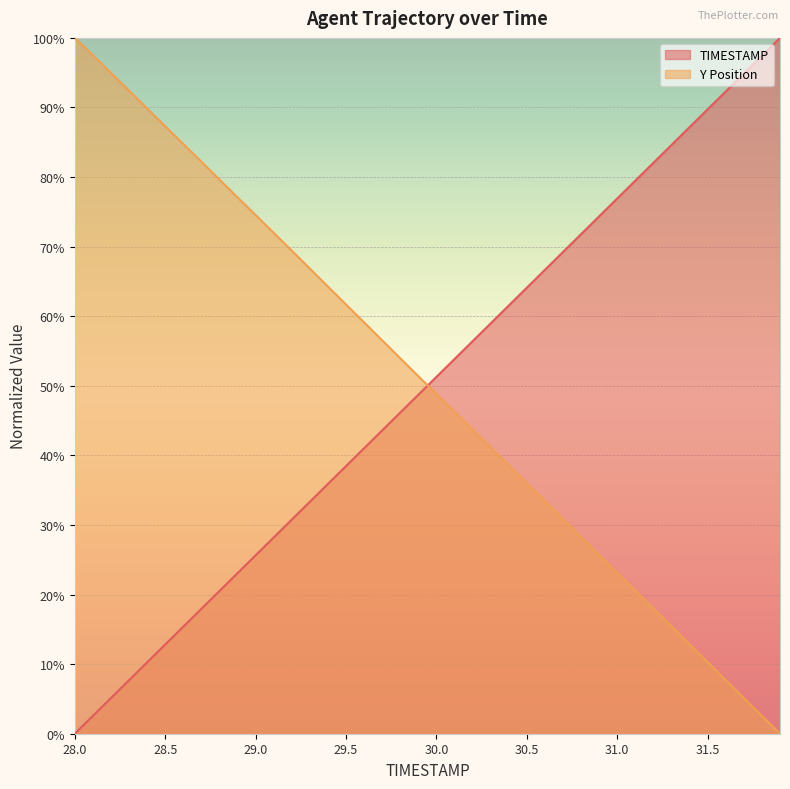

True or false: Y has a value of 87.3 at 28.5.

True